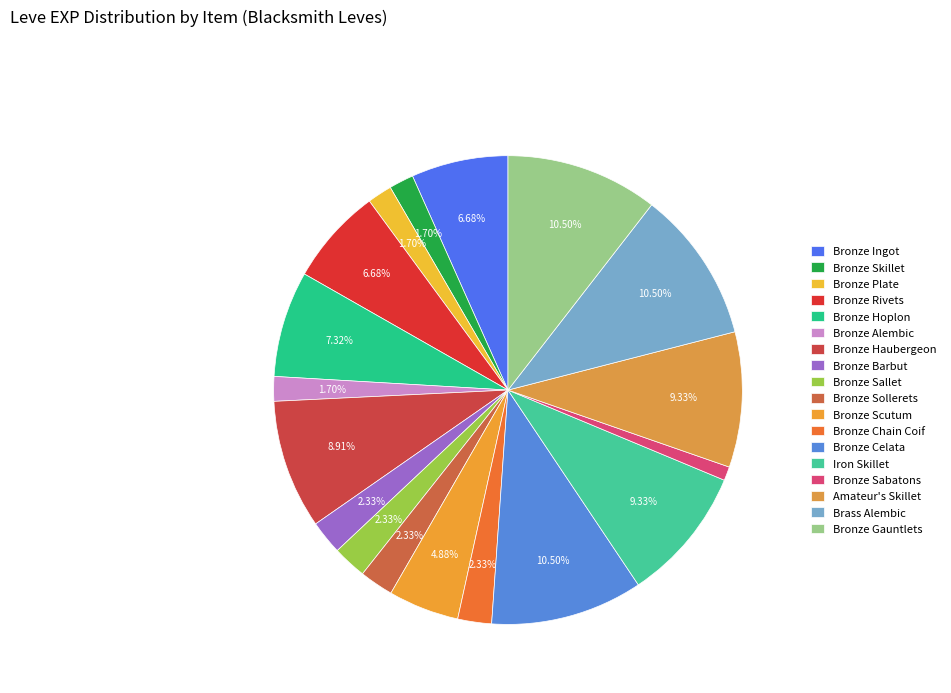

Is there a majority slice in this chart?

No